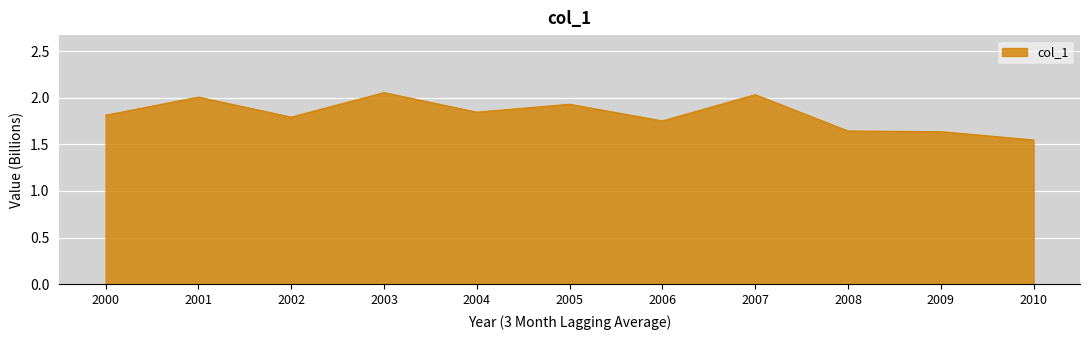

What is the difference between the values at 2010 and 2004?

0.3